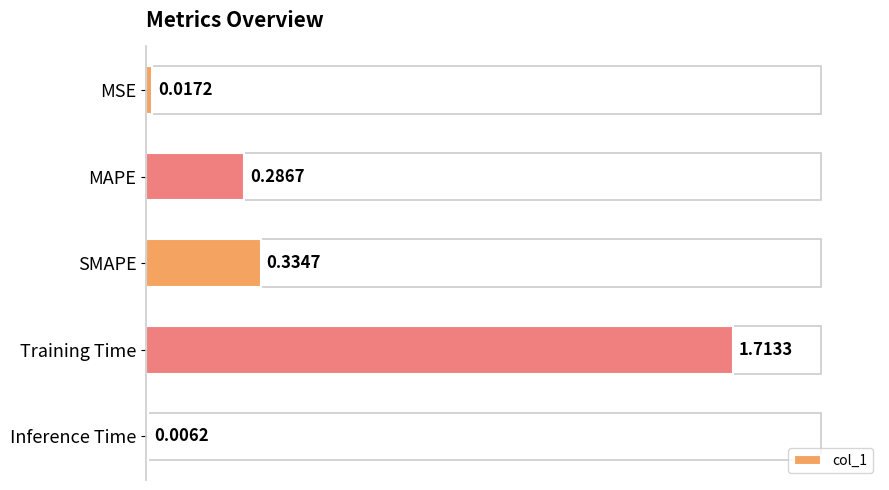

What is the change in value from MSE to Training Time?

+1.7